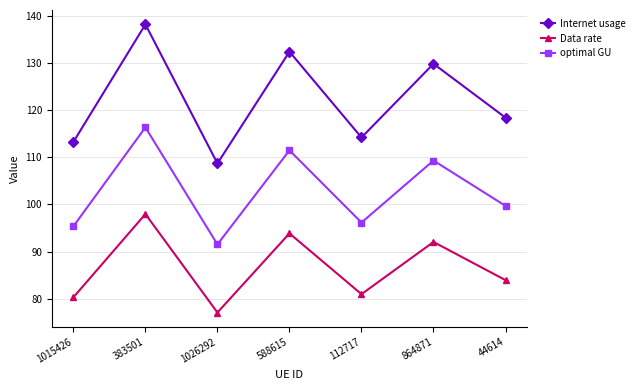

What is the label of the 1st point from the left?

1015426